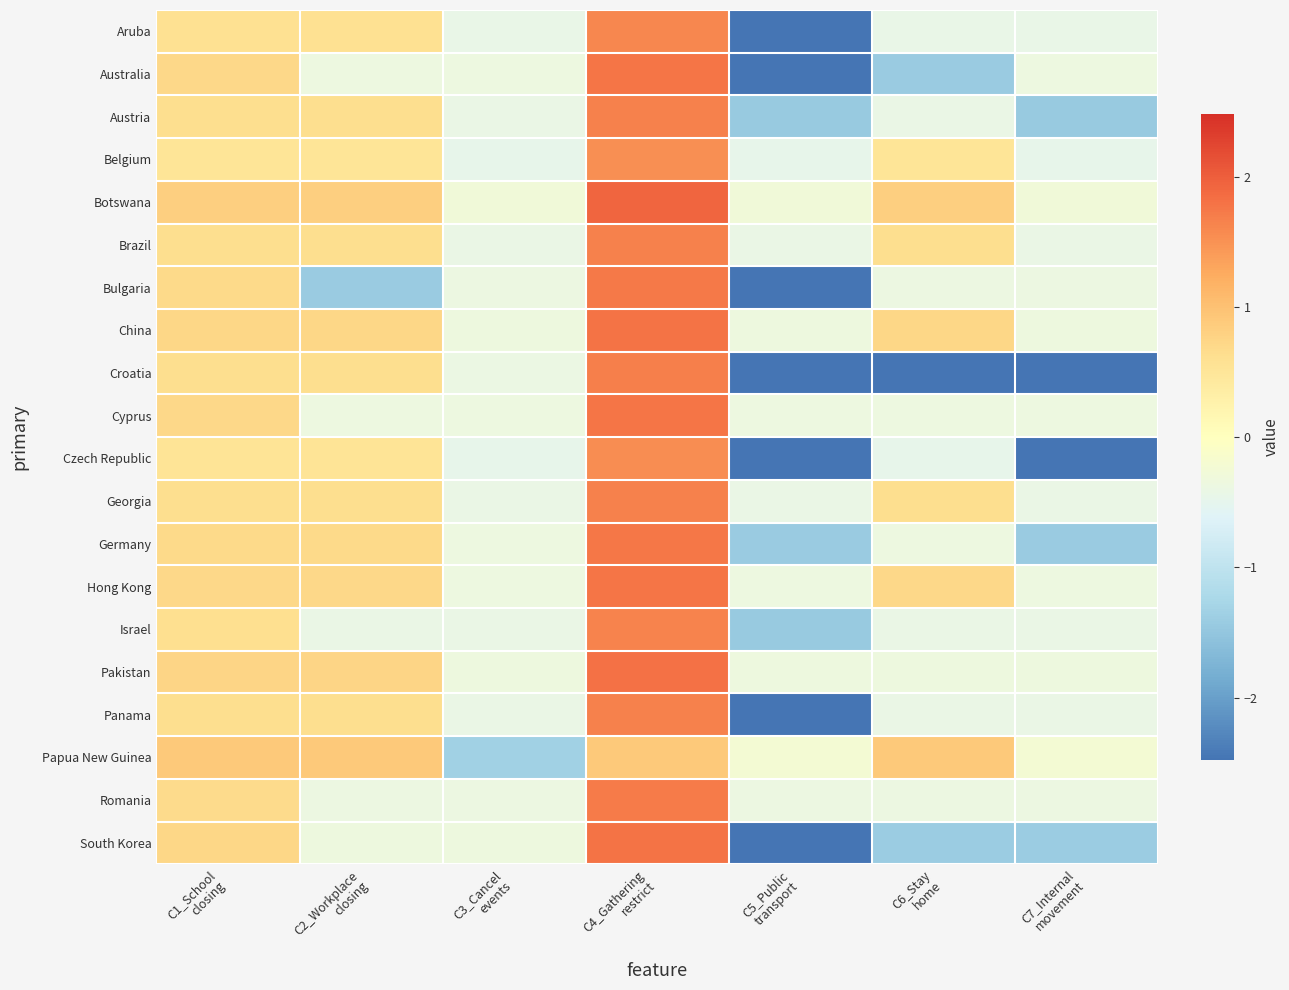

Which series has the largest range (max minus min)?

South Korea